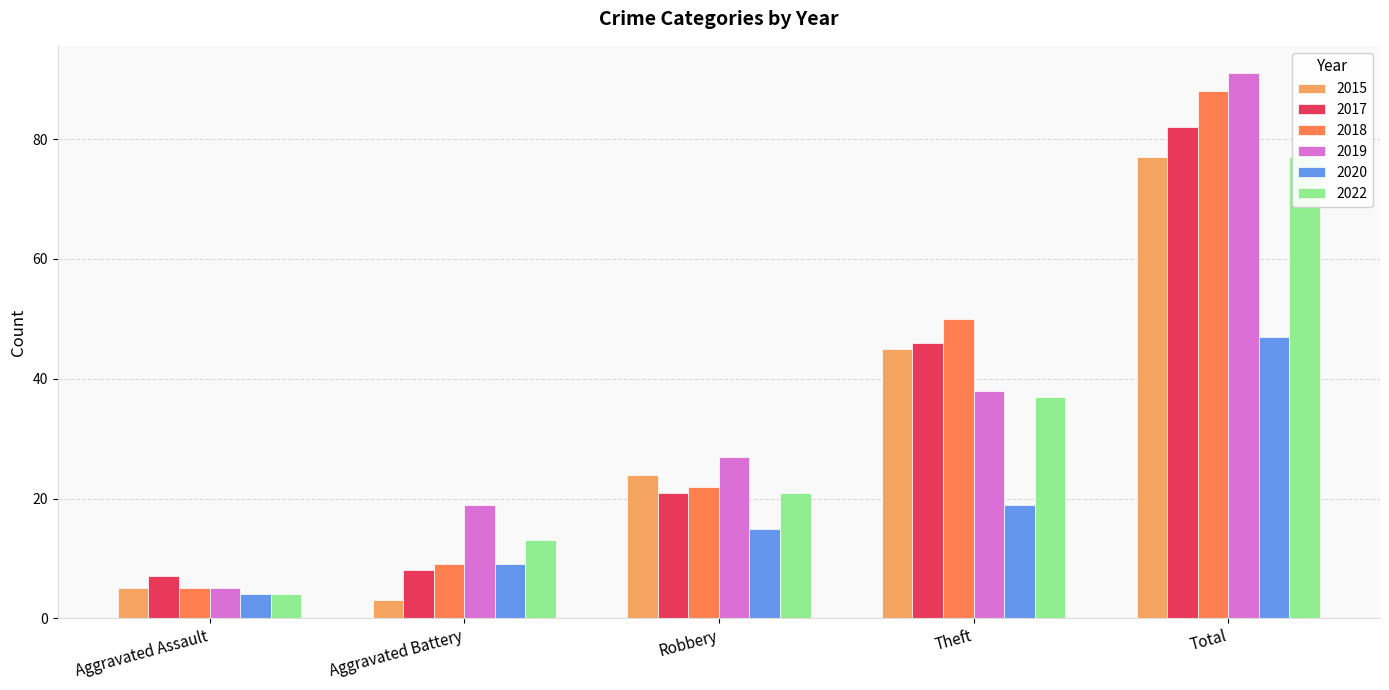

Between Theft and Total, which series saw the biggest shift?

2019